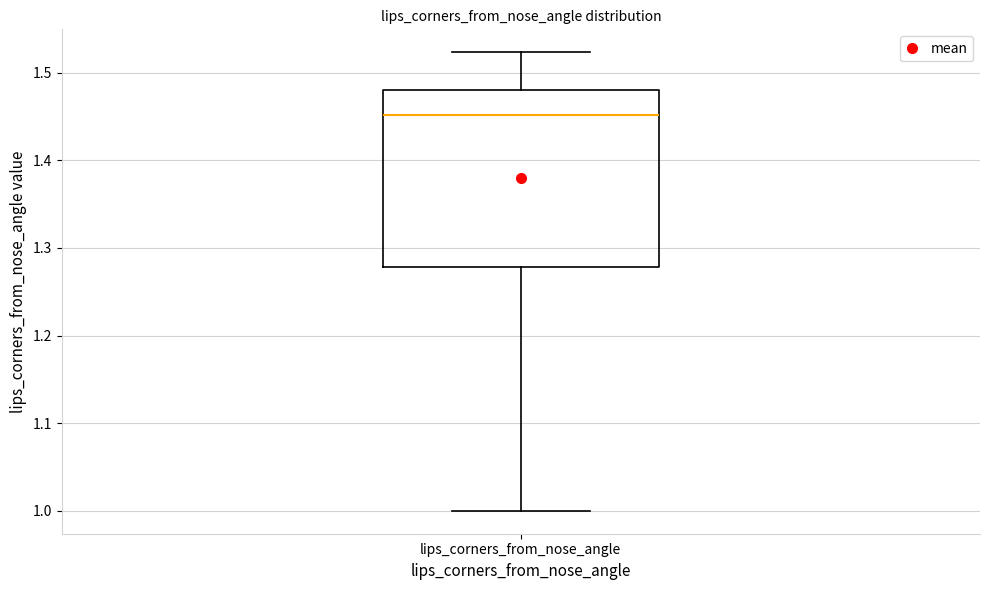

Read this box plot against the y-axis: the position of the median line, the range covered by the box, and the ends of both whiskers. The values are not printed on the chart, so give them approximately, as read against the axis.

median 1.45, box 1.28 to 1.48, whiskers 1.00 to 1.52